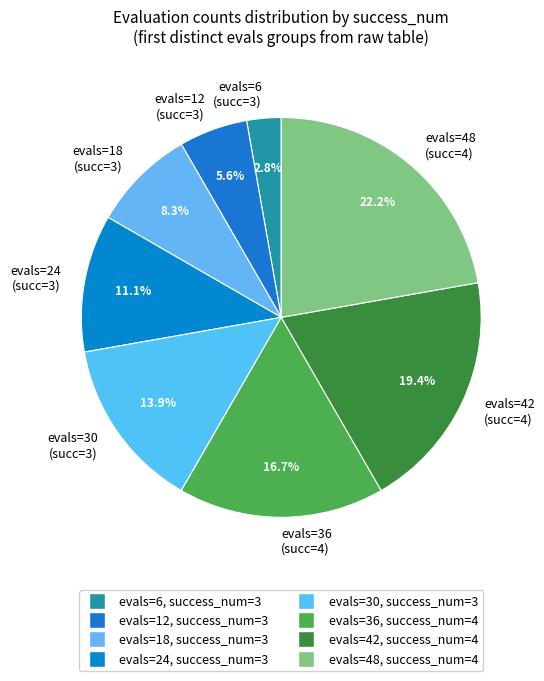

Rank the categories by value from highest to lowest.

evals=48 (succ=4), evals=42 (succ=4), evals=36 (succ=4), evals=30 (succ=3), evals=24 (succ=3), evals=18 (succ=3), evals=12 (succ=3), evals=6 (succ=3)